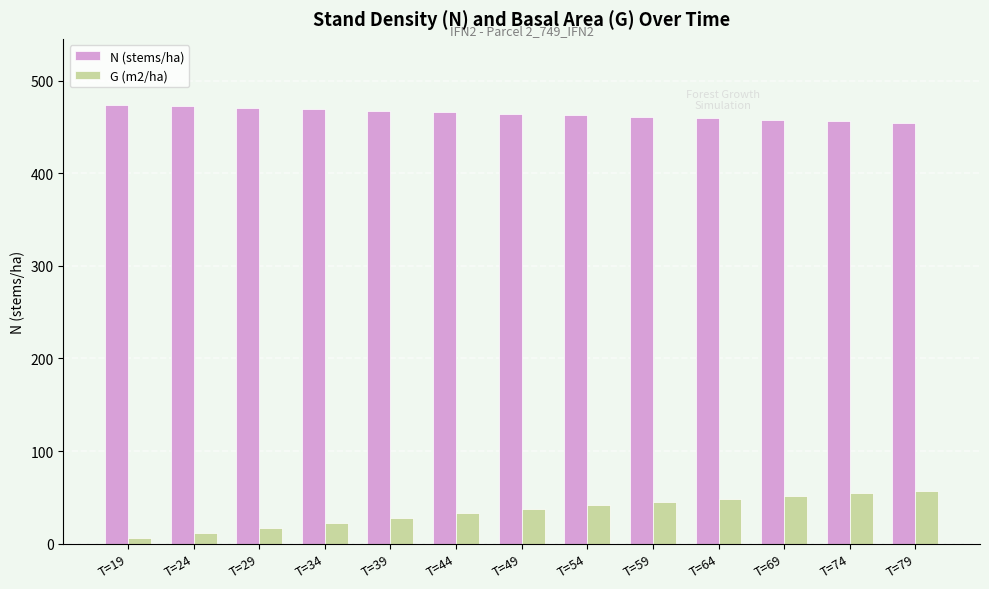

What is the value of the N (stems/ha) bar at the 12th from the left?

456.3